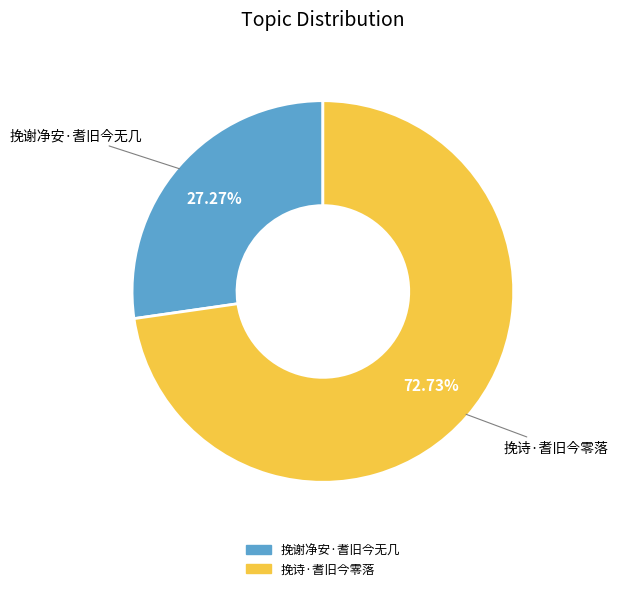

Is it true that 挽诗·耆旧今零落 is 73% of the pie?

True